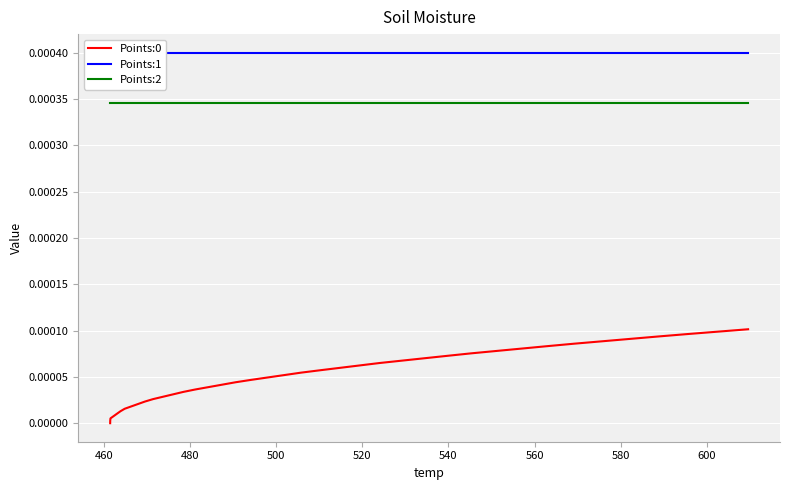

Reading left to right, transcribe all the data shown in this chart.

Points:0: 0.0	0.0	0.0	0.0	0.0	0.0	0.0	0.0	0.0	0.0	0.0	0.0	0.0	0.0	0.0	0.0	0.0	0.0	0.0	0.0	0.0	0.0	0.0	0.0	0.0	0.0	0.0	0.0	0.0	0.0	0.0	0.0	0.0	0.0	0.0	0.0	0.0	0.0	0.0	0.0
Points:1: 0.0	0.0	0.0	0.0	0.0	0.0	0.0	0.0	0.0	0.0	0.0	0.0	0.0	0.0	0.0	0.0	0.0	0.0	0.0	0.0	0.0	0.0	0.0	0.0	0.0	0.0	0.0	0.0	0.0	0.0	0.0	0.0	0.0	0.0	0.0	0.0	0.0	0.0	0.0	0.0
Points:2: 0.0	0.0	0.0	0.0	0.0	0.0	0.0	0.0	0.0	0.0	0.0	0.0	0.0	0.0	0.0	0.0	0.0	0.0	0.0	0.0	0.0	0.0	0.0	0.0	0.0	0.0	0.0	0.0	0.0	0.0	0.0	0.0	0.0	0.0	0.0	0.0	0.0	0.0	0.0	0.0